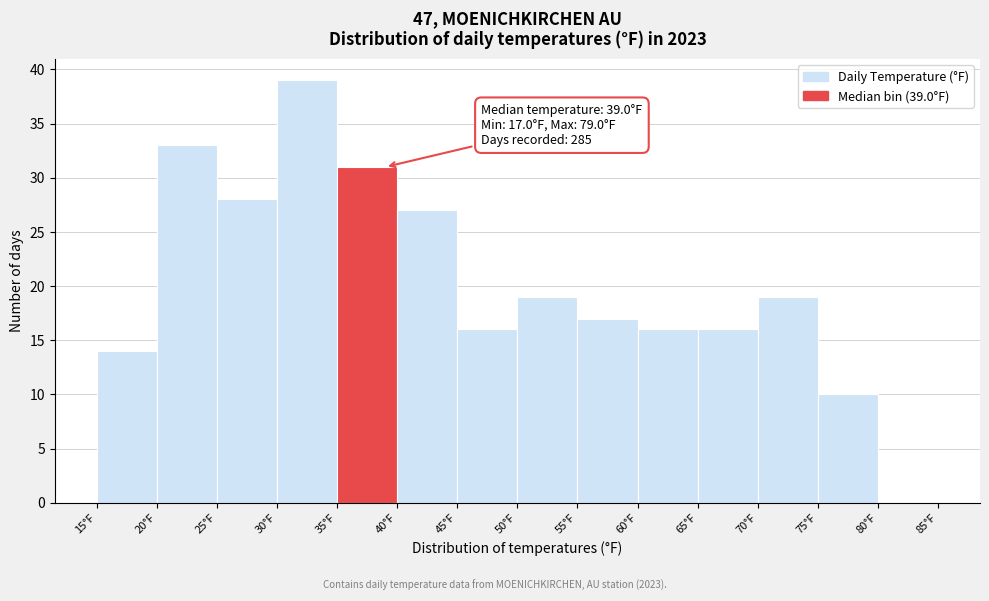

Over which range of the x-axis is the bar tallest?

30 to 35